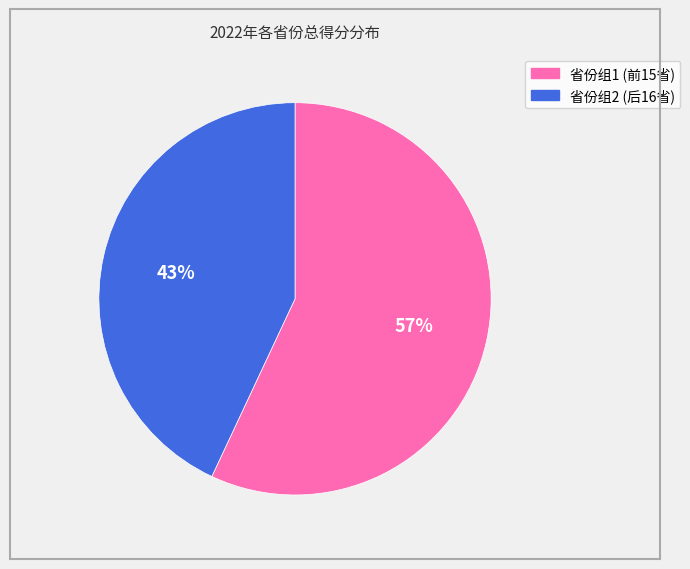

How many slices are in this pie chart?

2